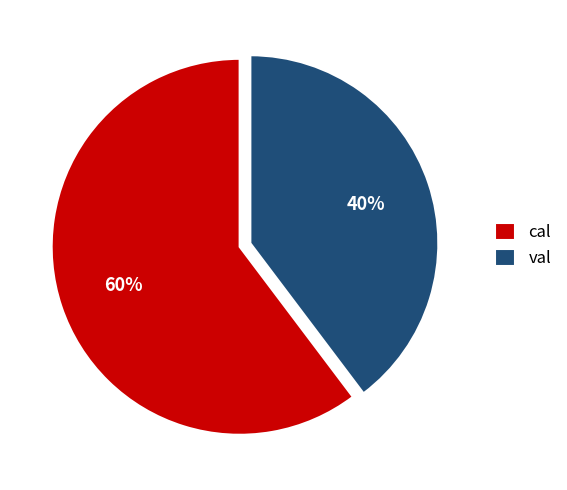

Which slice is the smallest?

val